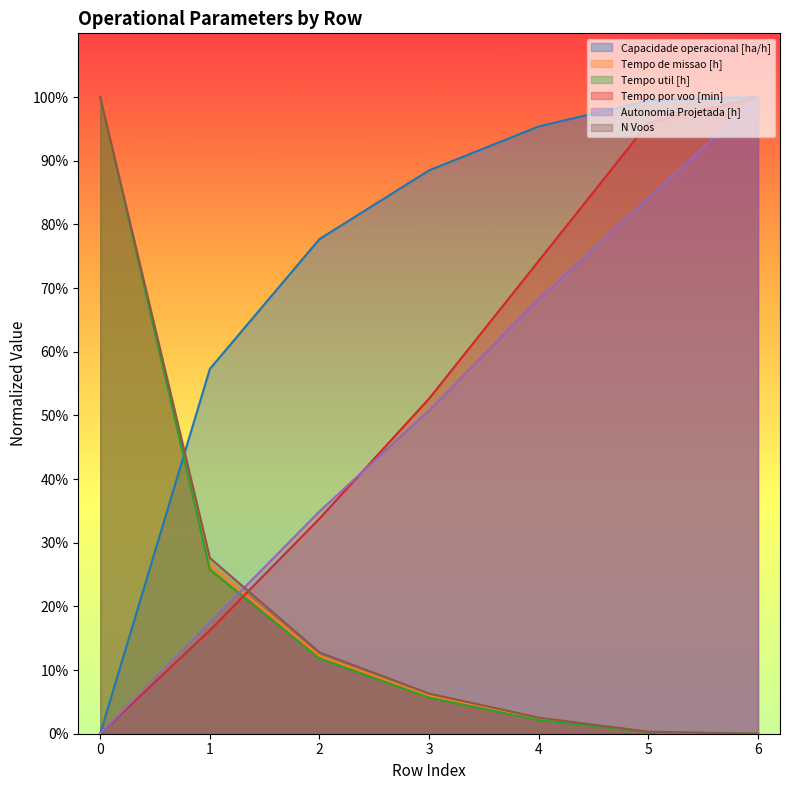

What is the spread (max minus min) of values at 2?

65.9